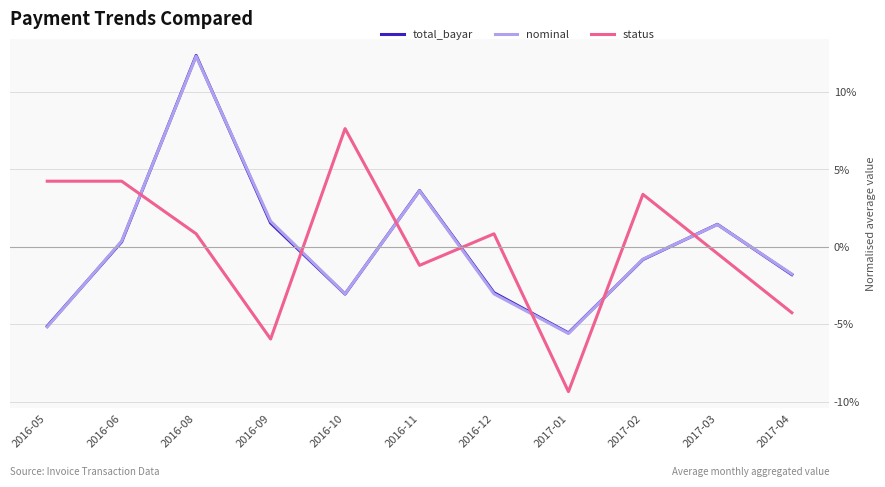

Which series changed the most between 2017-01 and 2017-02?

status